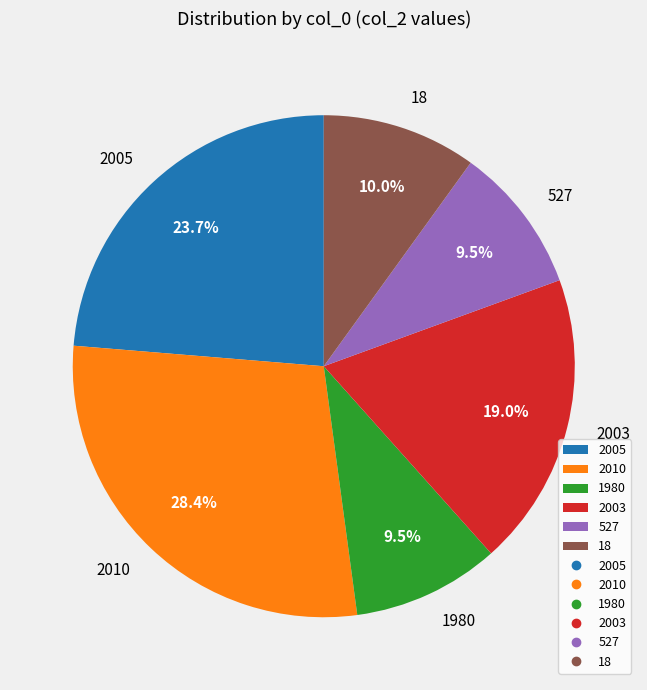

Between 2010 and 2005, which is larger?

2010